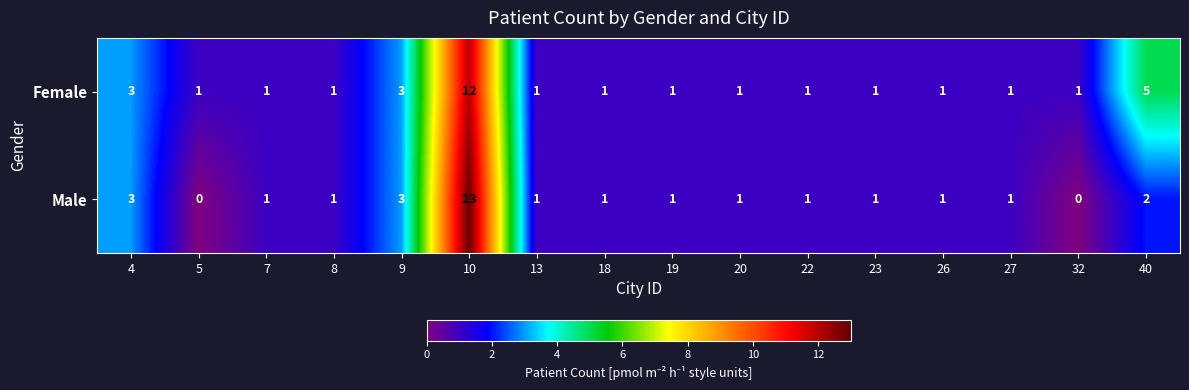

At which label does Female reach its peak?

10